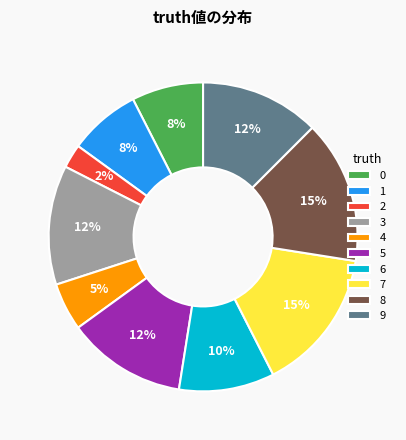

To the nearest percent, what is the average slice percentage?

10%